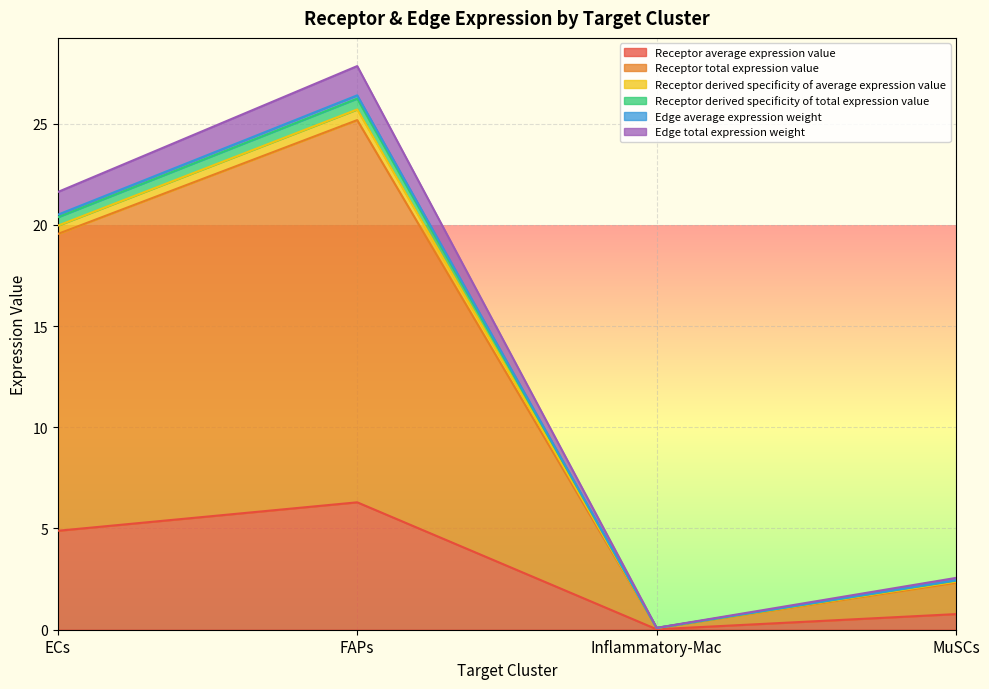

What is the maximum value for Receptor average expression value?

6.3